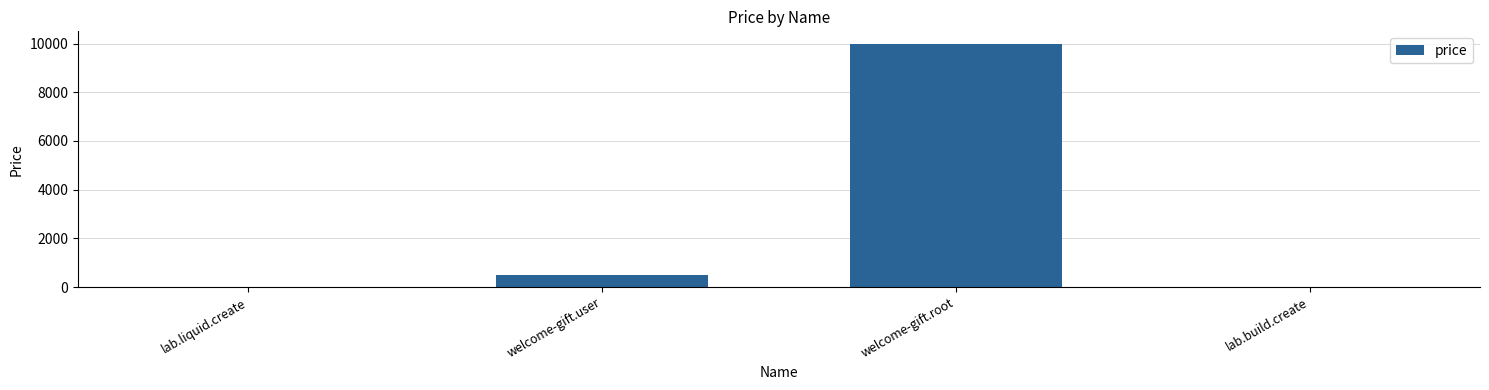

What is the sum of all values?

10520